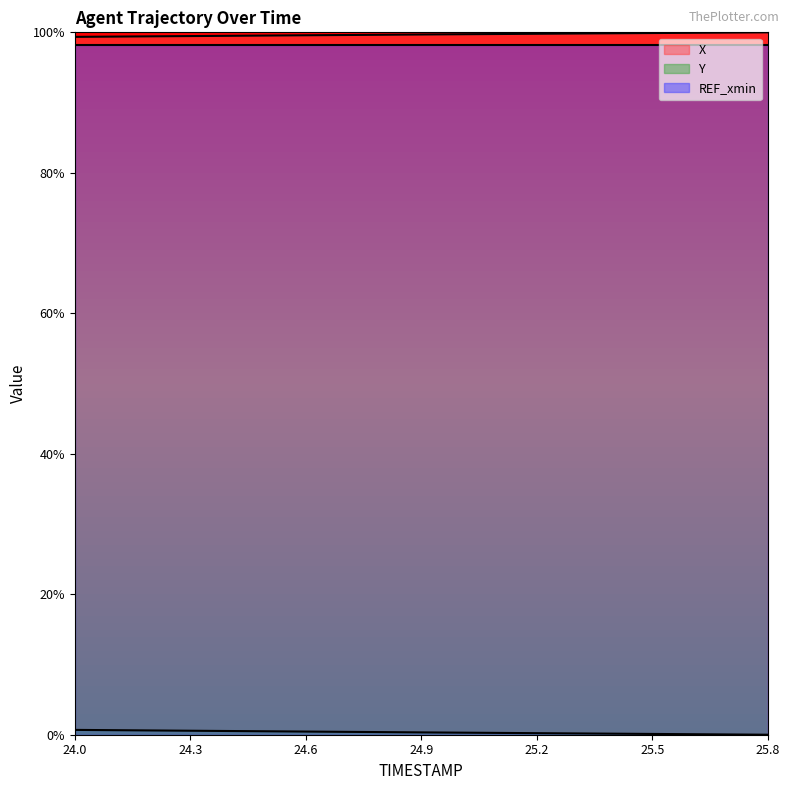

Count the number of categories in the chart.

19